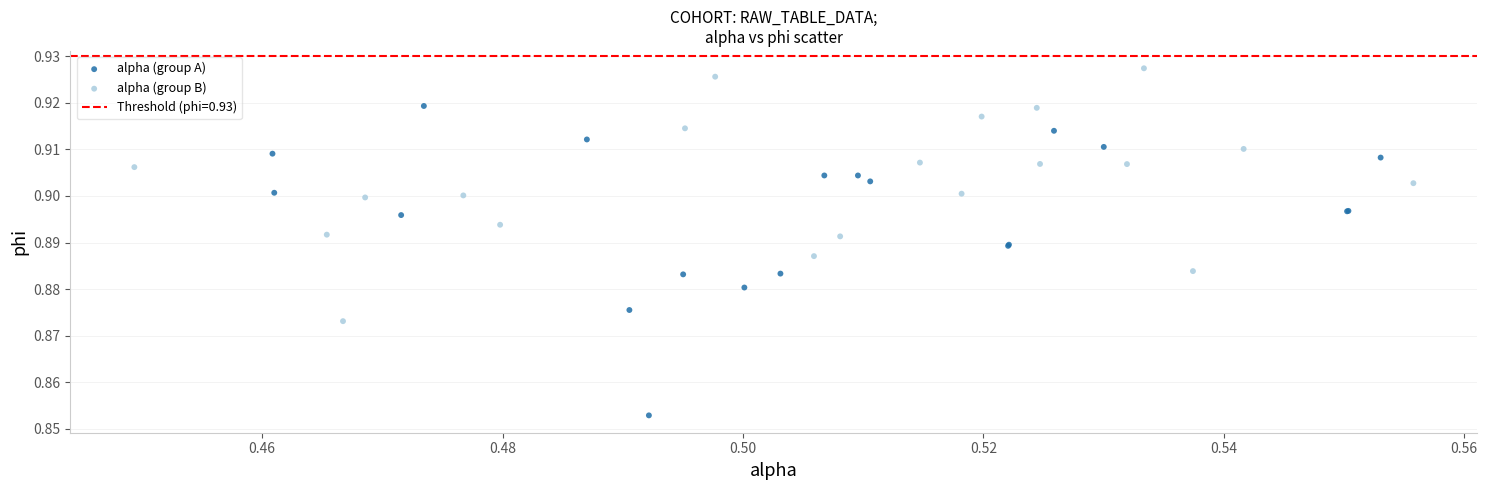

Which series reaches the maximum Y coordinate?

alpha (group B)